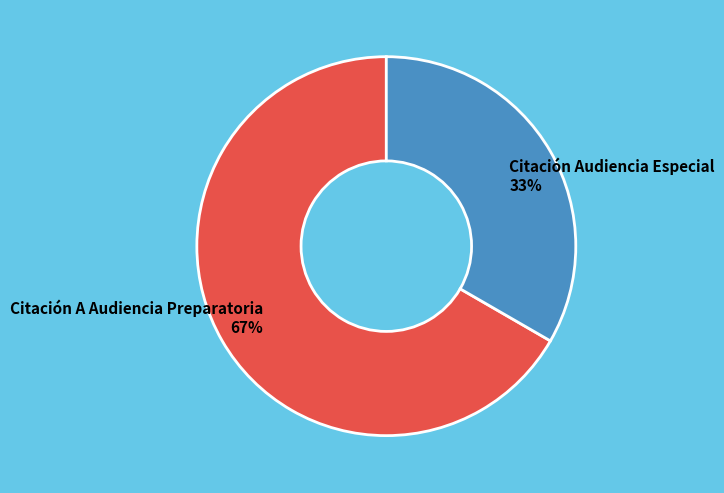

Is it true that Citación A Audiencia Preparatoria is 67% of the pie?

True